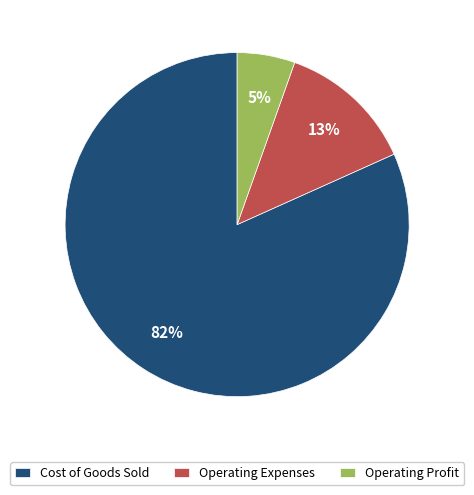

To the nearest percent, what percentage of the pie is Operating Expenses?

13%